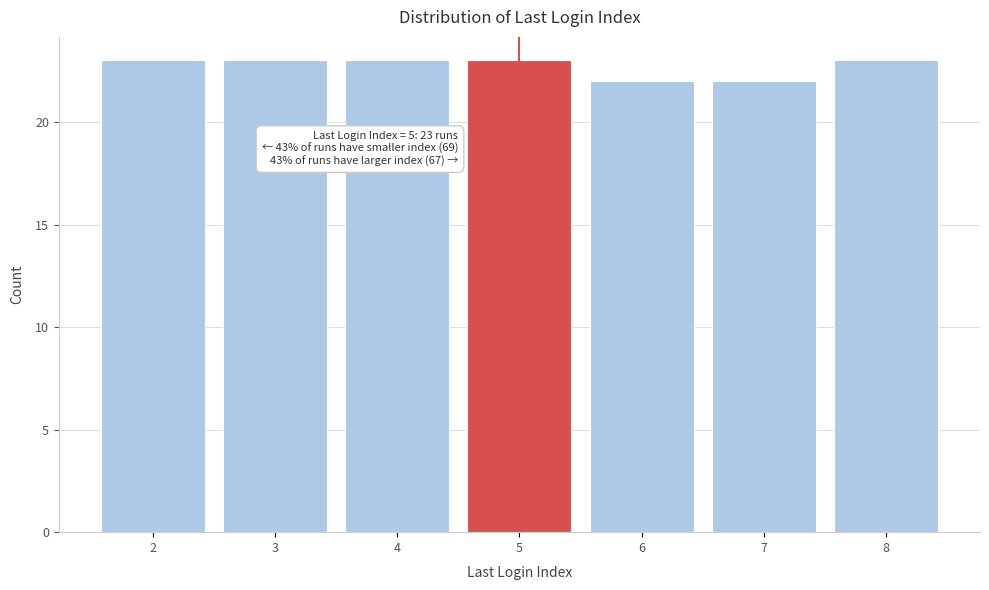

Reading left to right, extract all data points from this chart.

23	23	23	23	22	22	23